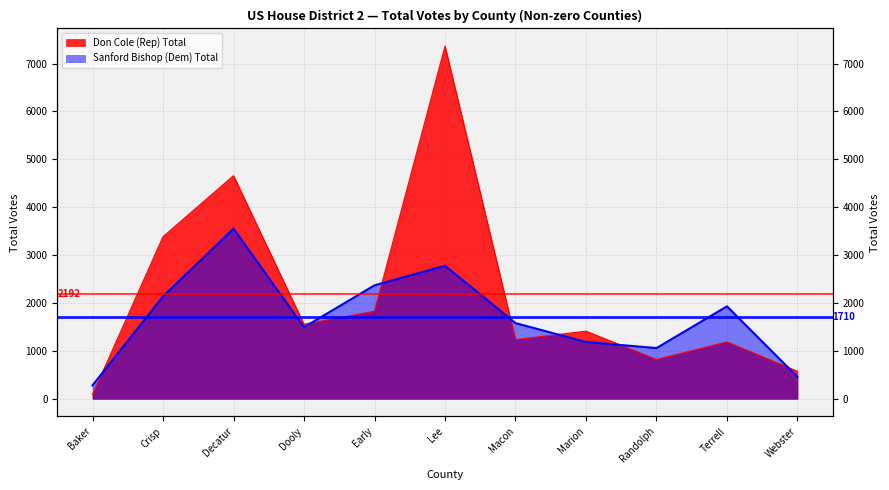

What is the sum of all Don Cole (Rep) Total values?

24107